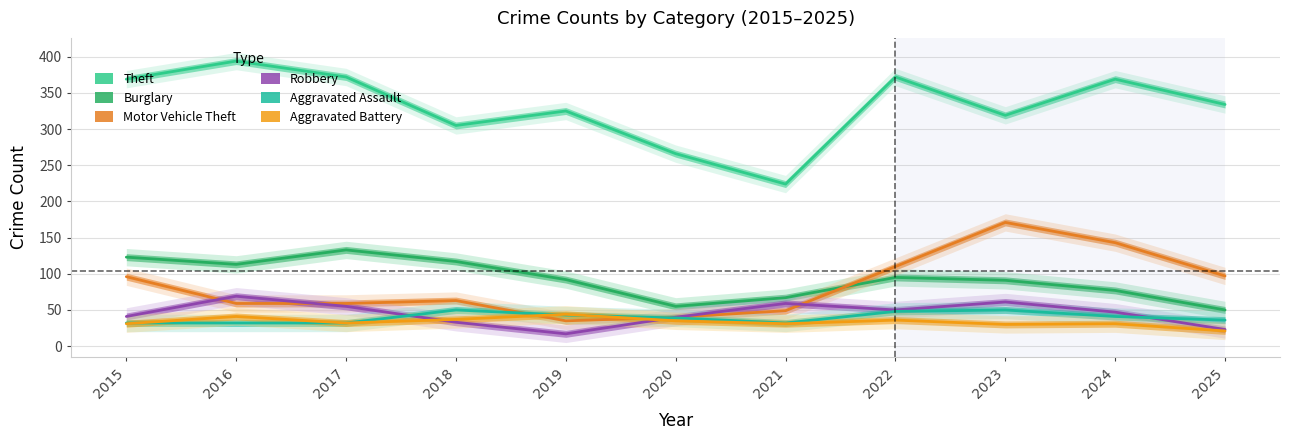

Where is Aggravated Battery nearest to the value 32?

2017